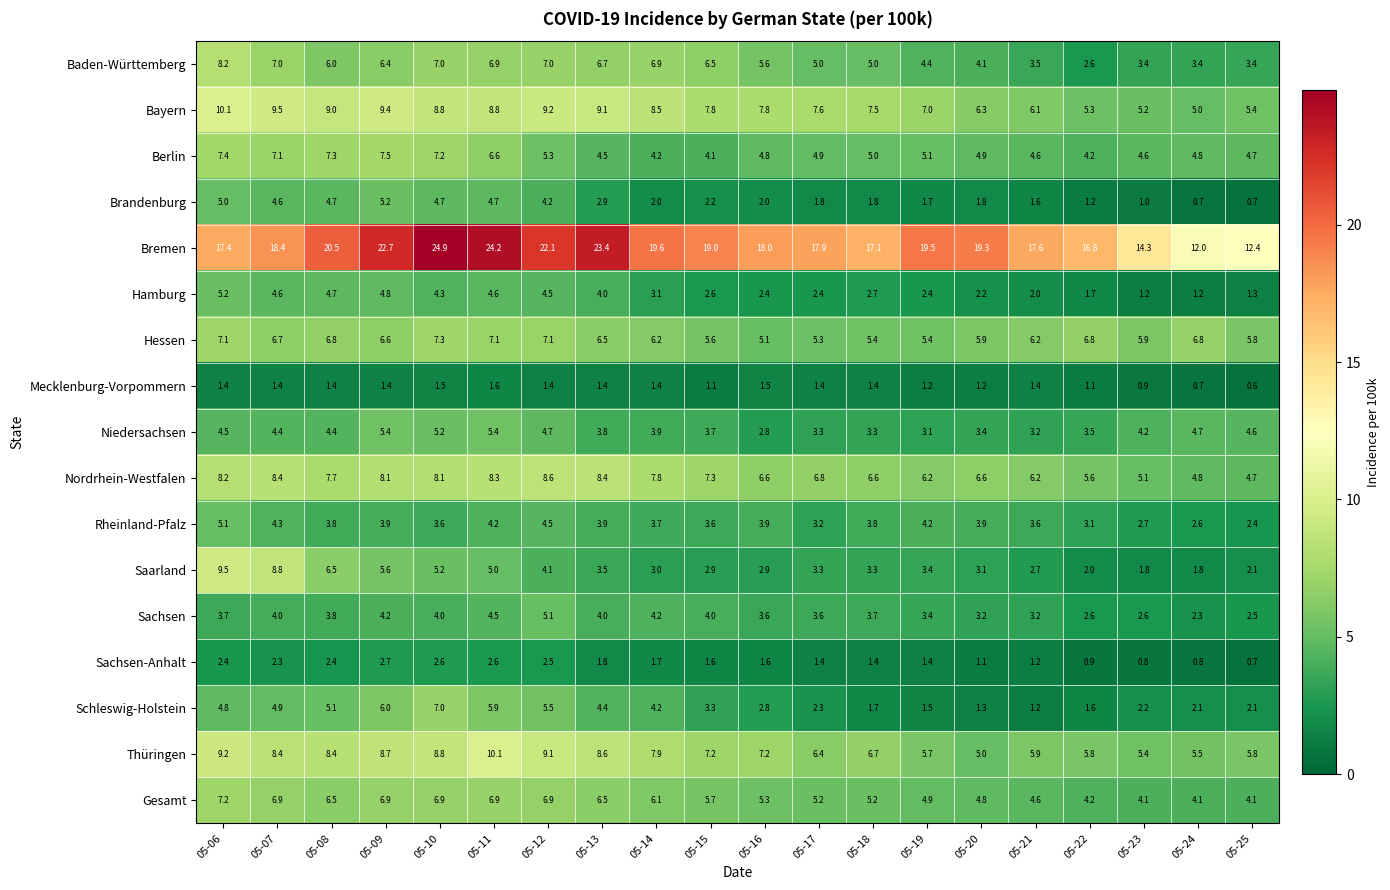

What is the smallest value displayed?

0.6